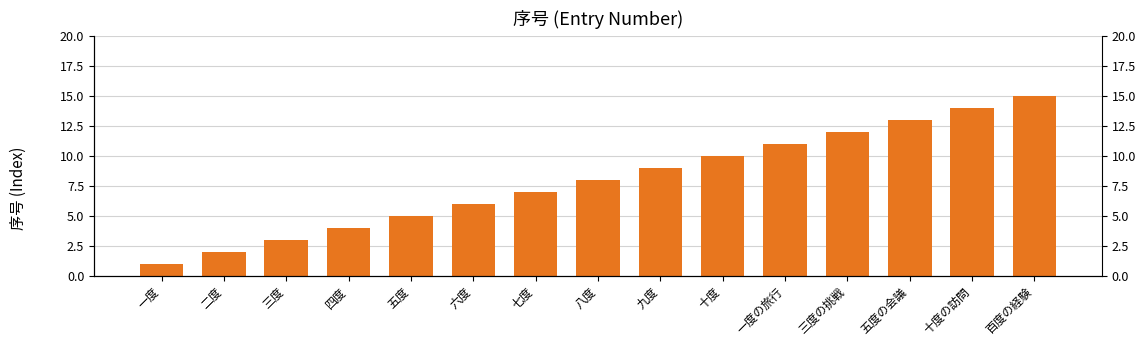

Which category has the highest value across all series?

百度の経験